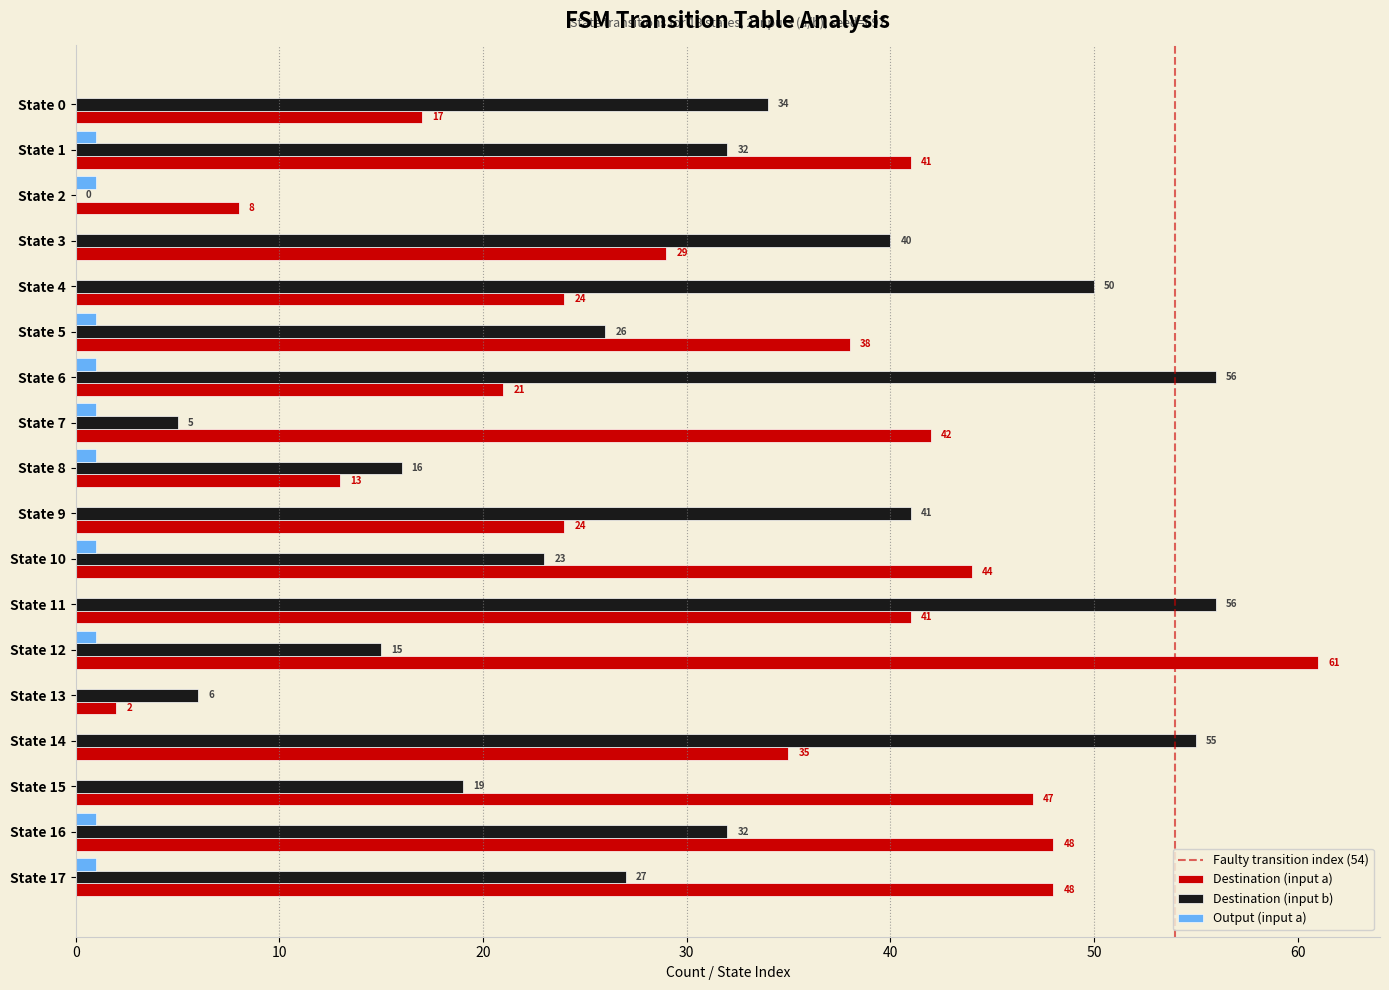

Which series has the largest total across all categories?

Destination (input a)